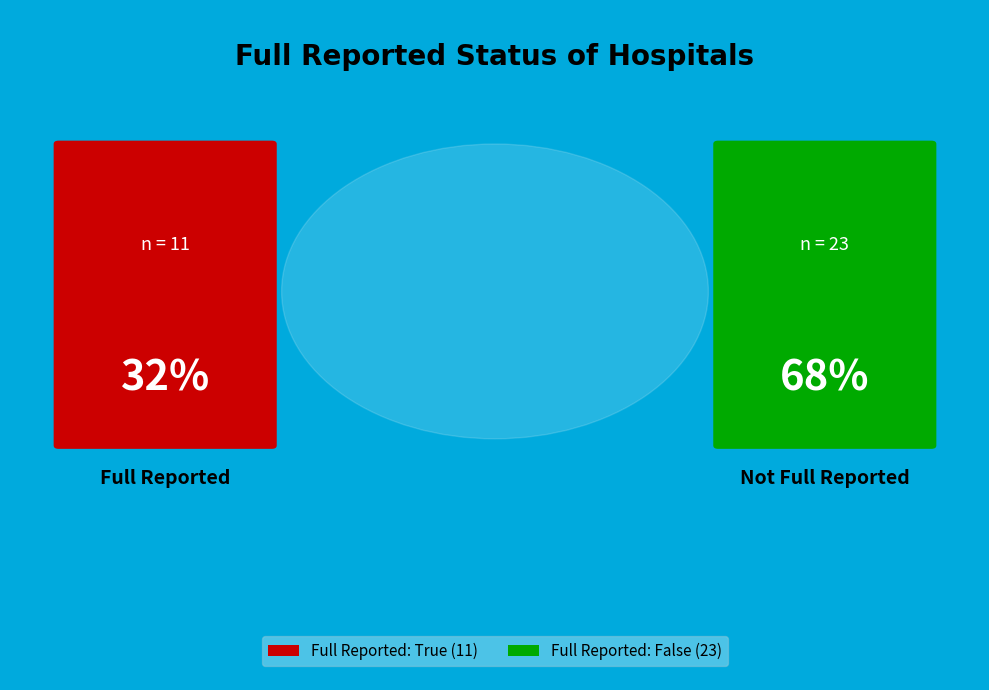

What is the change in value from true to false?

+12